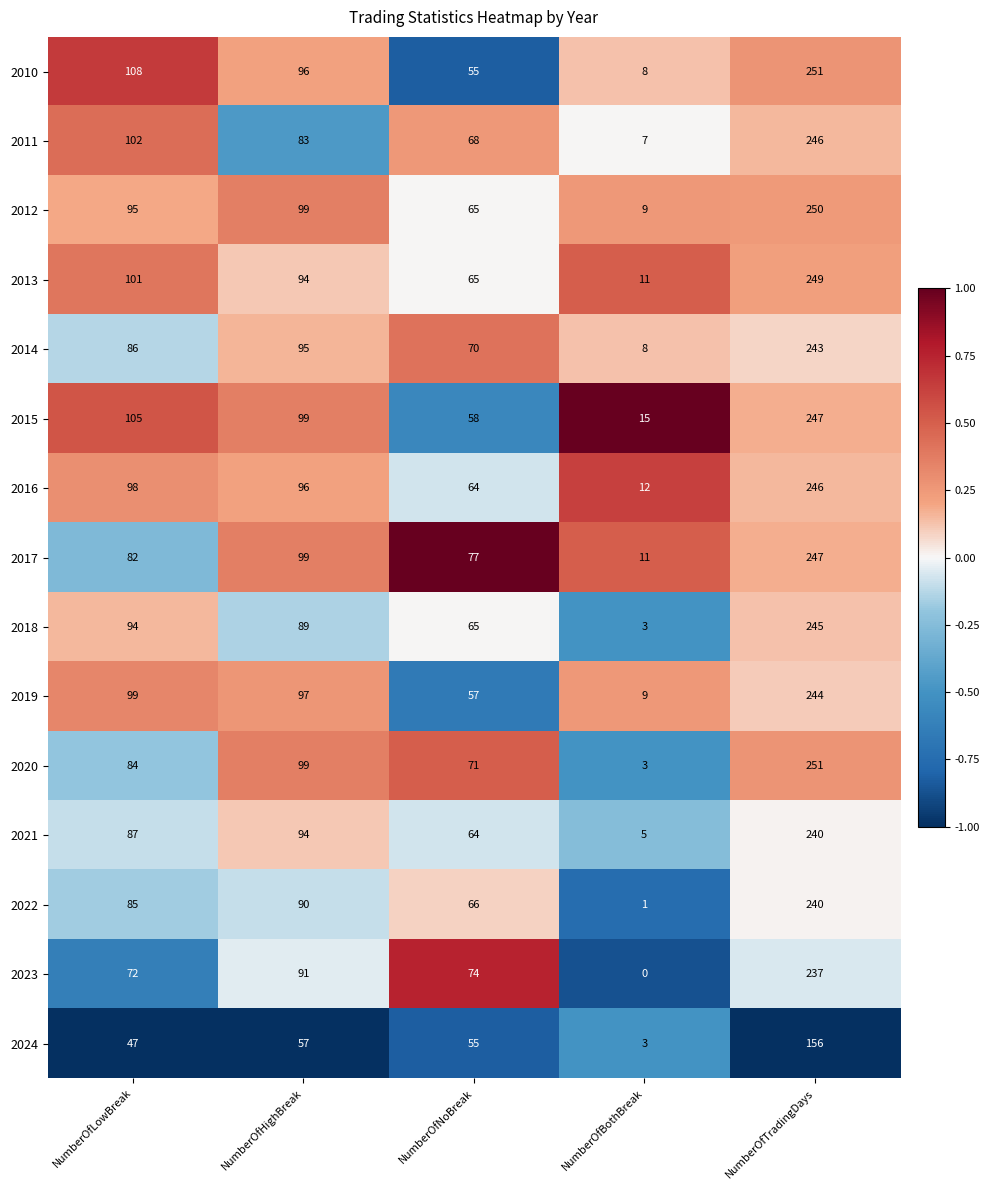

What is the highest value of the 2022 series?

240